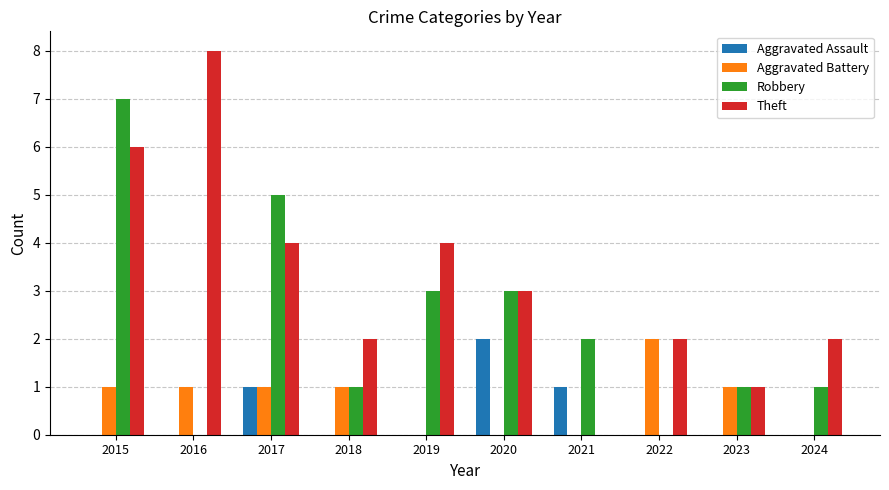

What is the maximum value for Aggravated Assault?

2